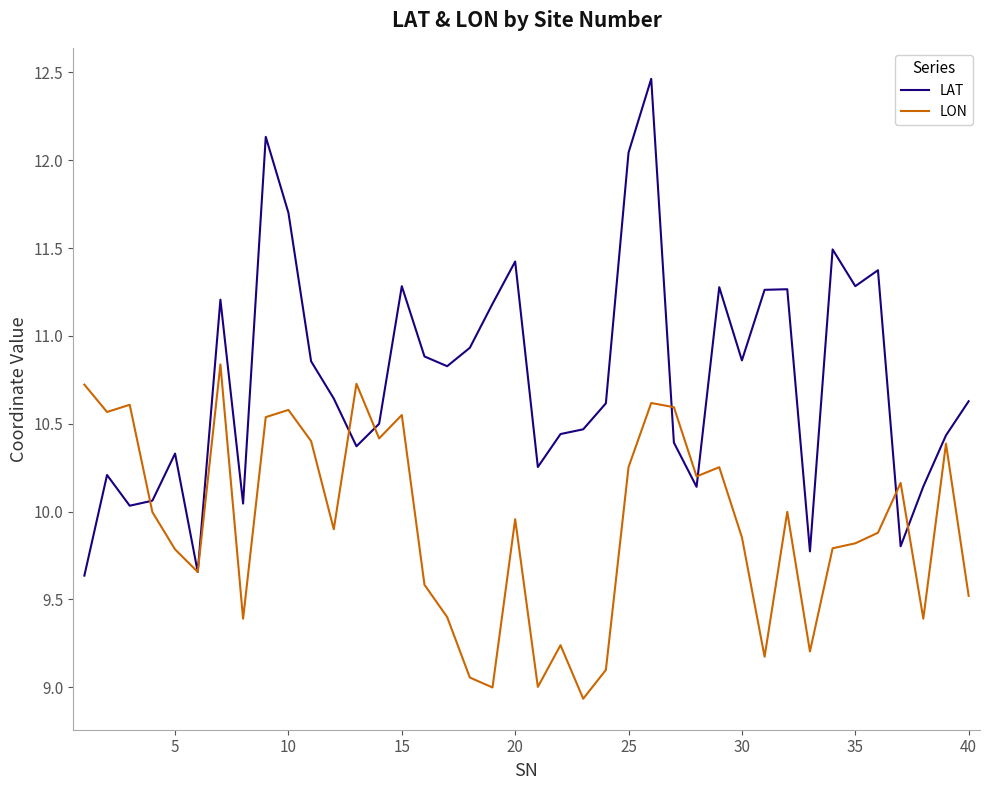

What is the minimum value shown in the chart?

8.9